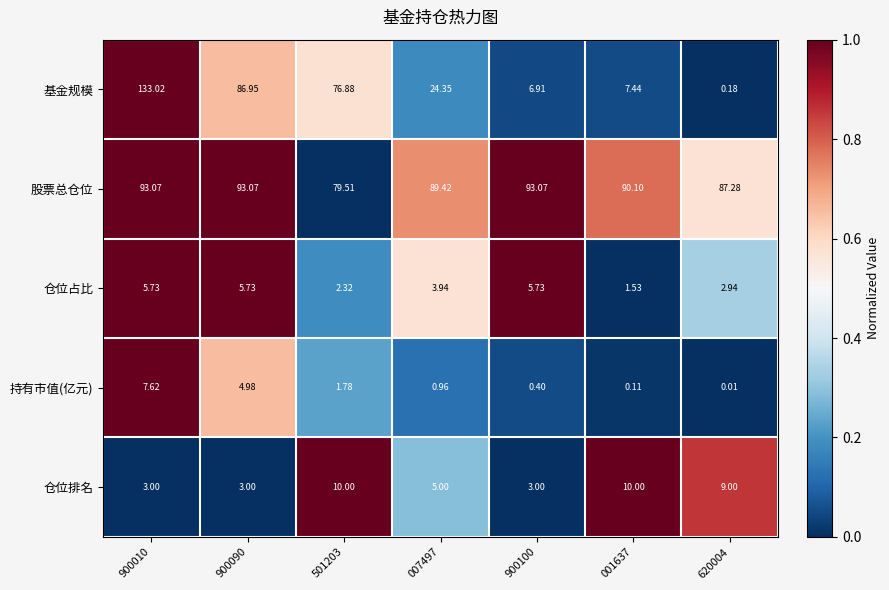

How many data points does each series have?

7